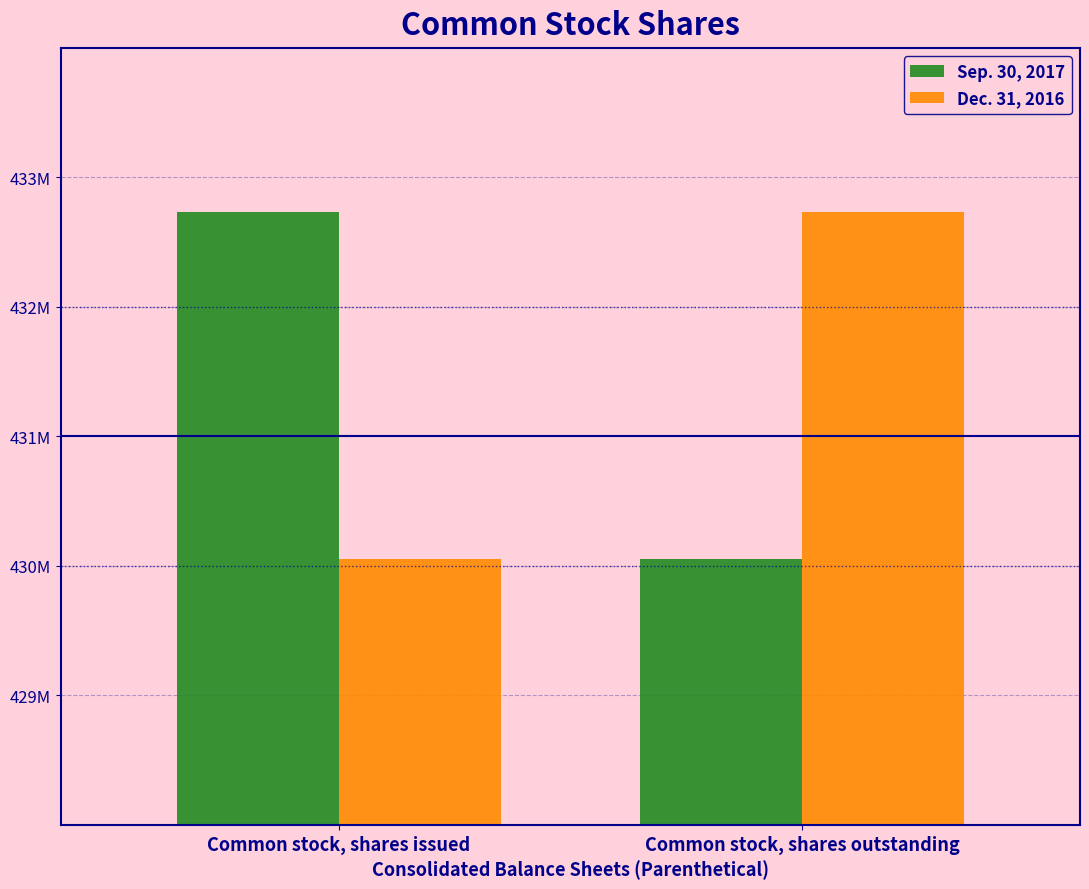

What are all the series names shown in the legend?

Sep. 30, 2017, Dec. 31, 2016